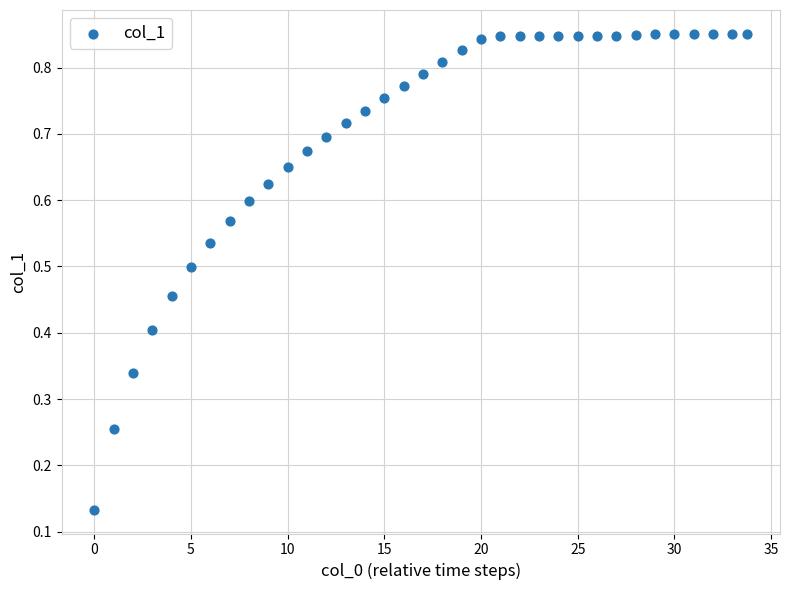

How many data points are displayed?

35